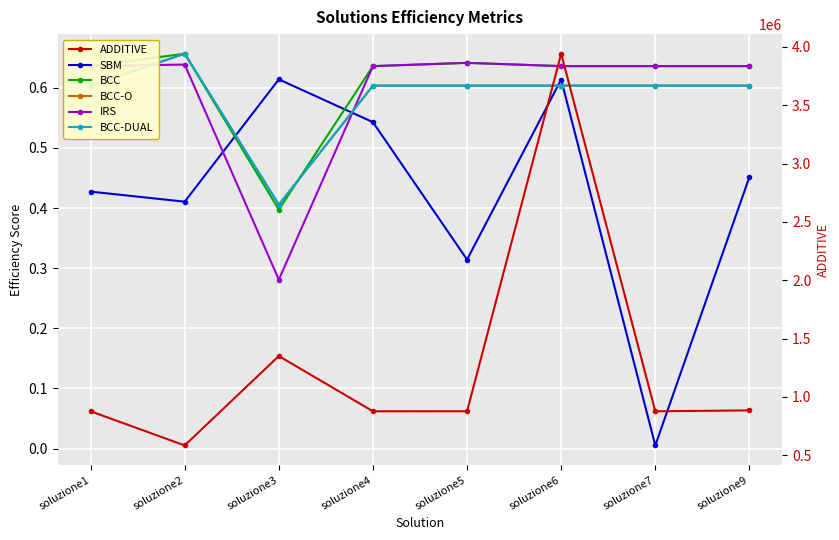

Between soluzione3 and soluzione5, which series saw the biggest shift?

ADDITIVE